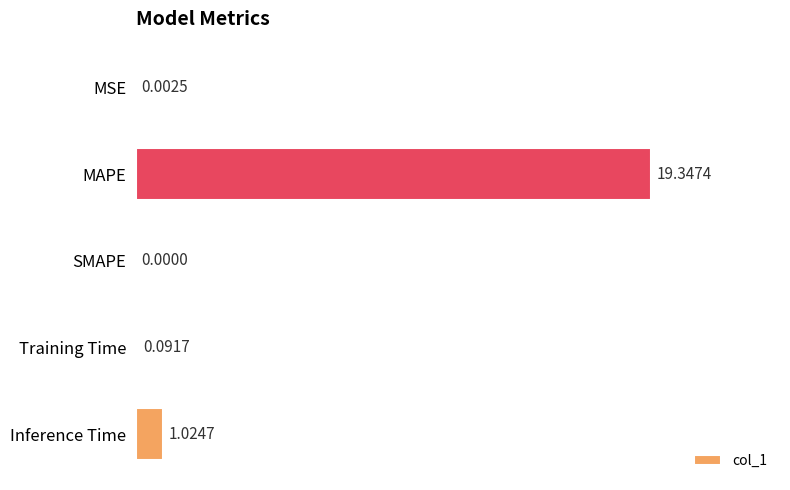

Between SMAPE and MAPE, which is larger?

MAPE